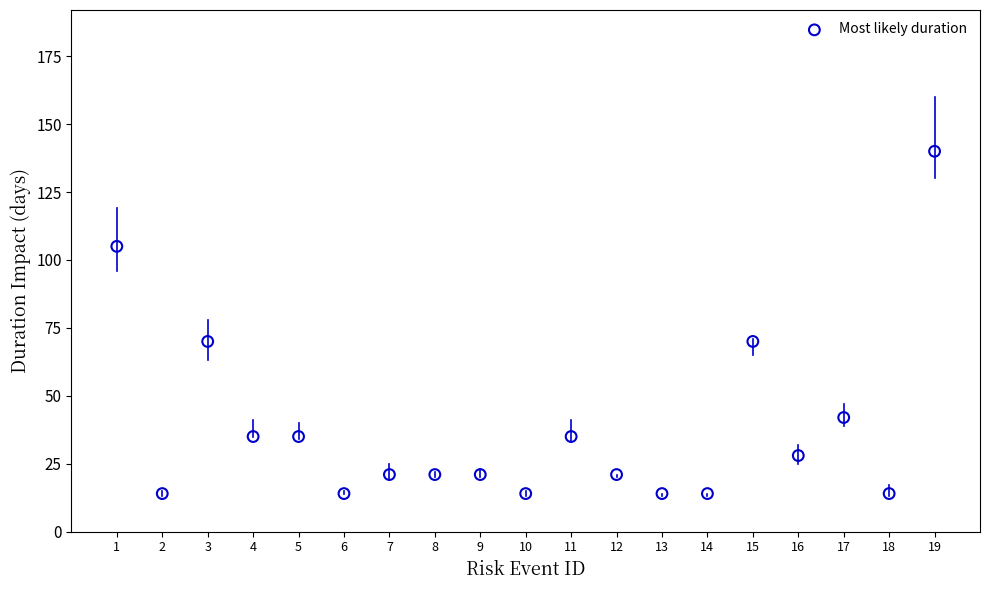

What is the range of Y values (max minus min)?

126